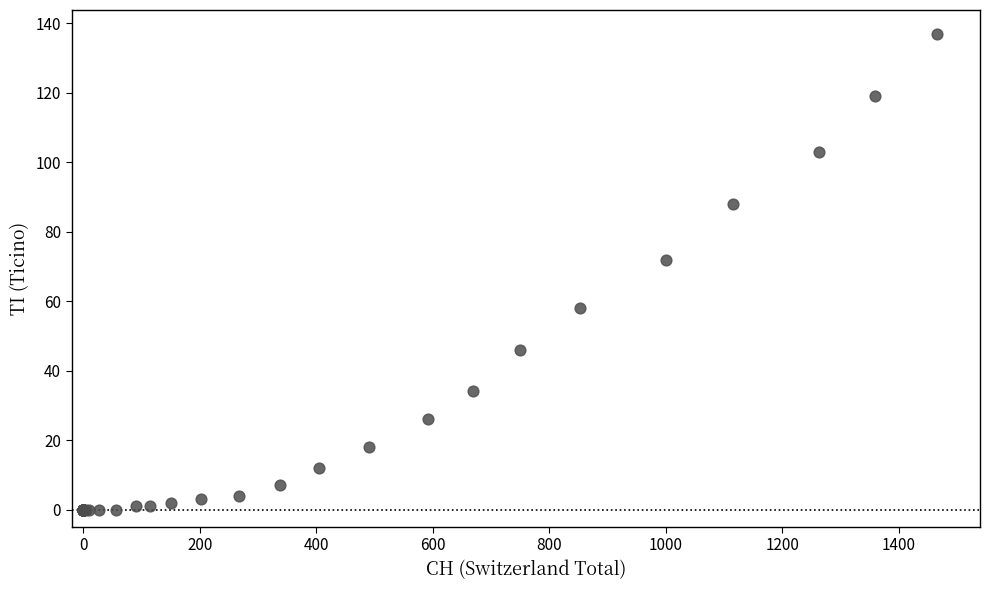

What Y value in the scatter plot is closest to 68?

72